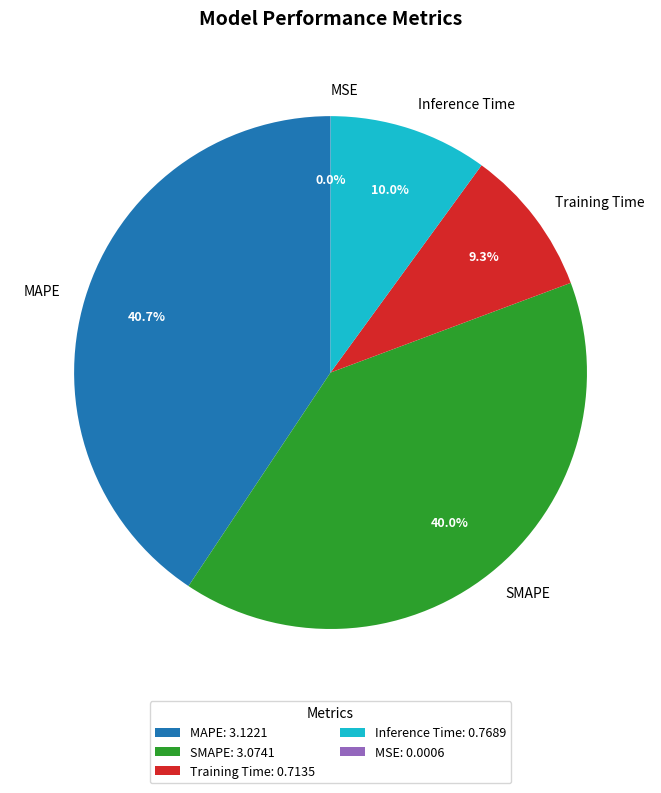

To the nearest percent, what portion does MAPE represent?

41%